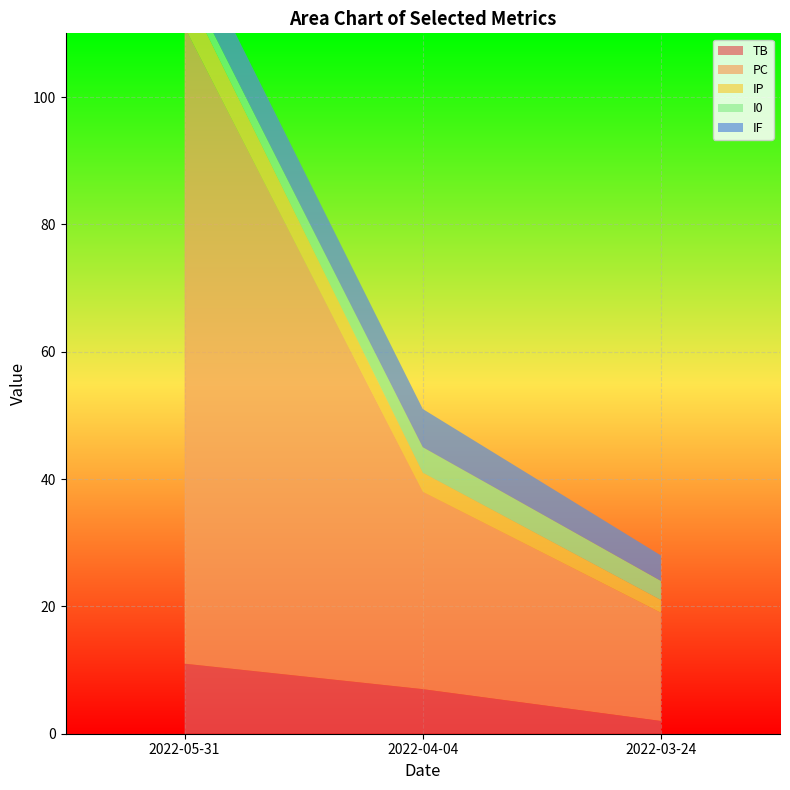

Reading left to right, list all the values displayed in this chart.

TB: 11	7	2
PC: 100	31	17
IP: 6	3	2
I0: 2	4	3
IF: 7	6	4